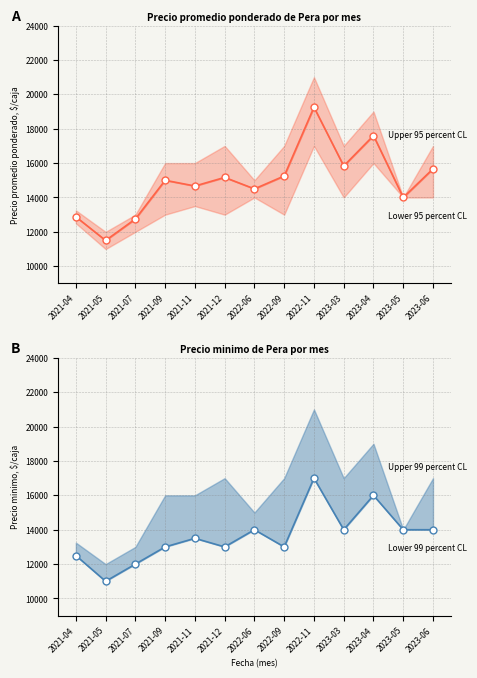

Which series has the largest total across all categories?

Precio promedio ponderado